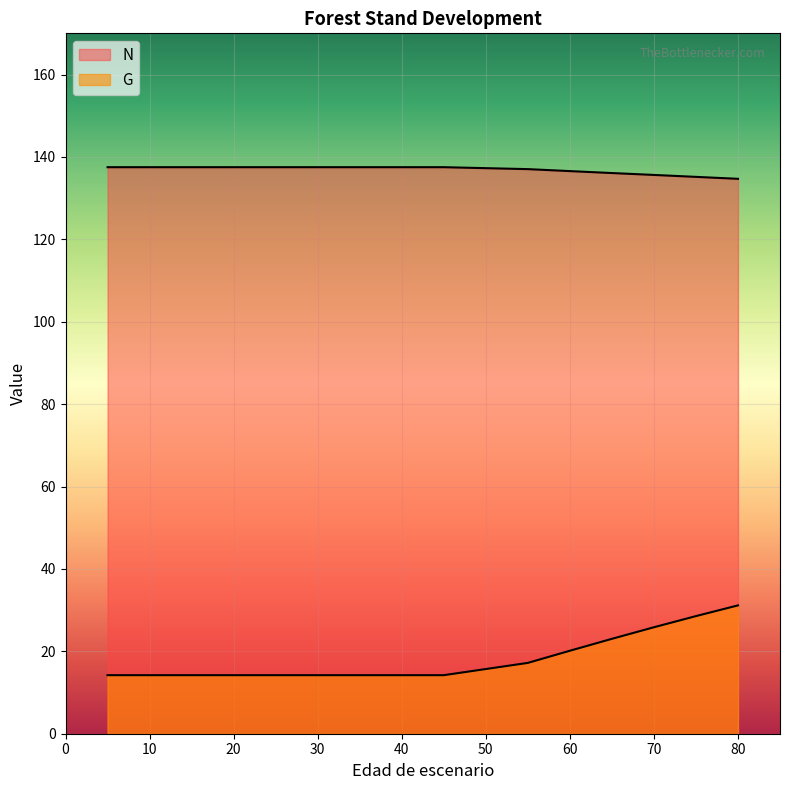

How many lines are shown in the chart?

2